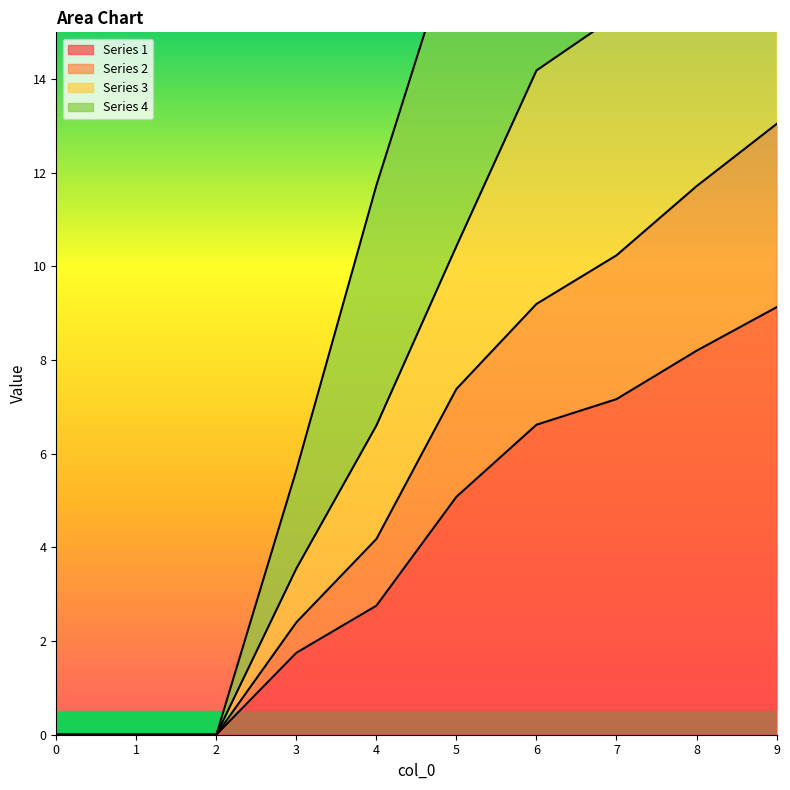

True or false: 3 and 4 intersect in this chart.

False